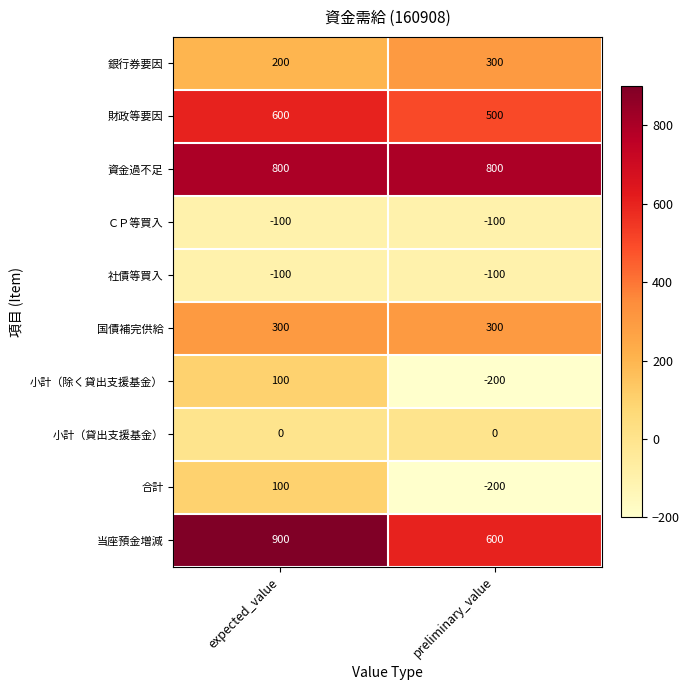

What value does the 資金過不足 series have at preliminary_value?

800